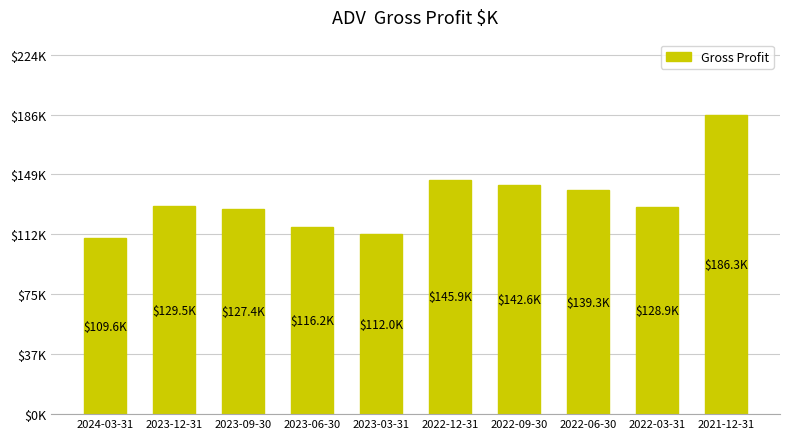

Is it true that the value at 2022-12-31 is 145900?

True